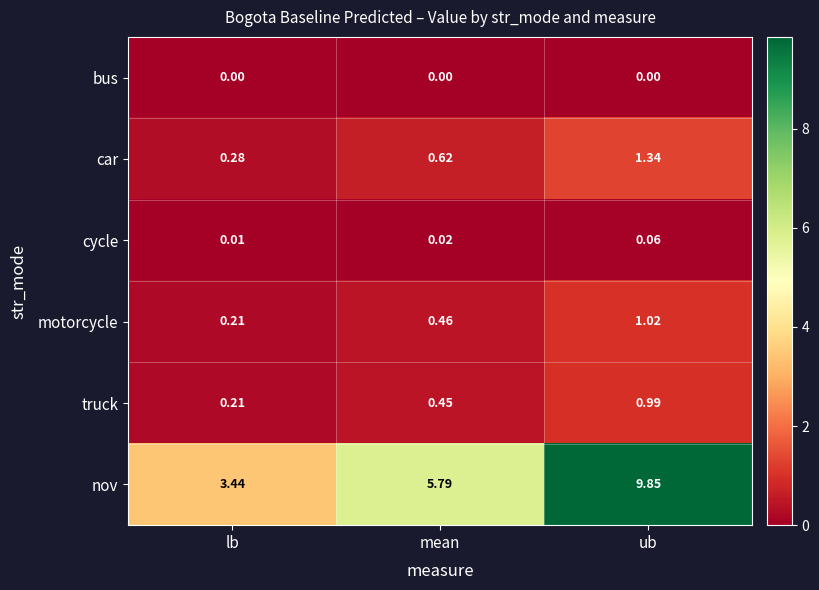

How many series are shown in this chart?

6